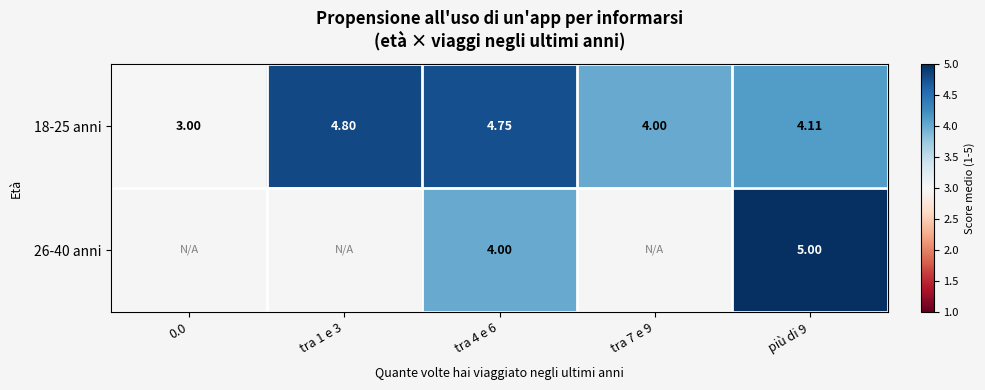

What is the difference between the maximum and second lowest values in the 18-25 anni series?

0.8